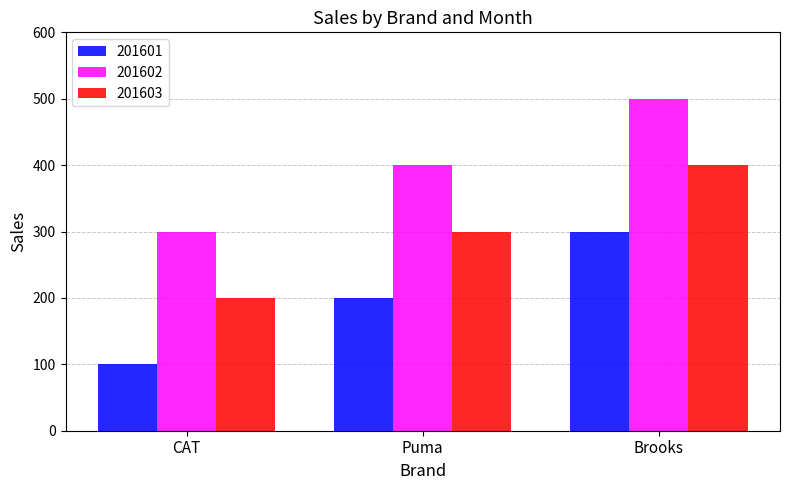

Reading right to left, transcribe all the data shown in this chart.

201601: Brooks=300	Puma=200	CAT=100
201602: Brooks=500	Puma=400	CAT=300
201603: Brooks=400	Puma=300	CAT=200